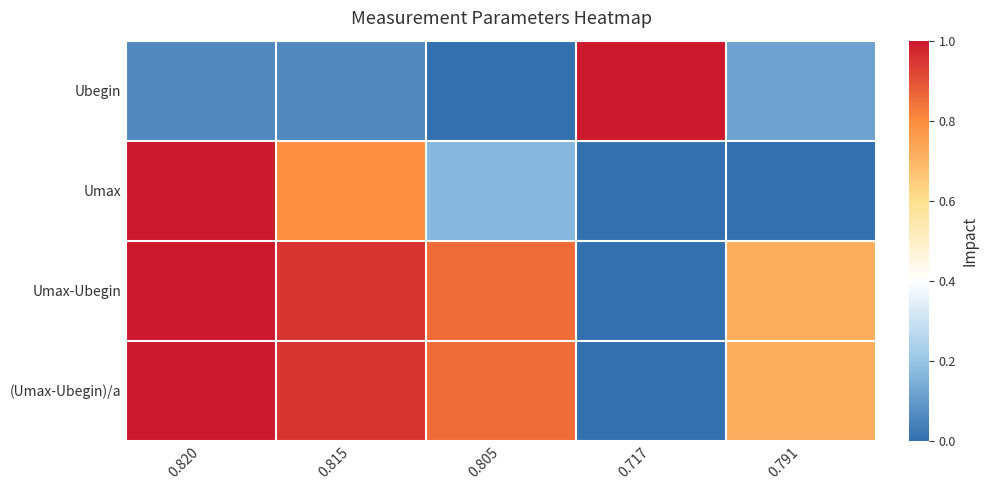

Which series changed the most between 0.805 and 0.717?

Ubegin